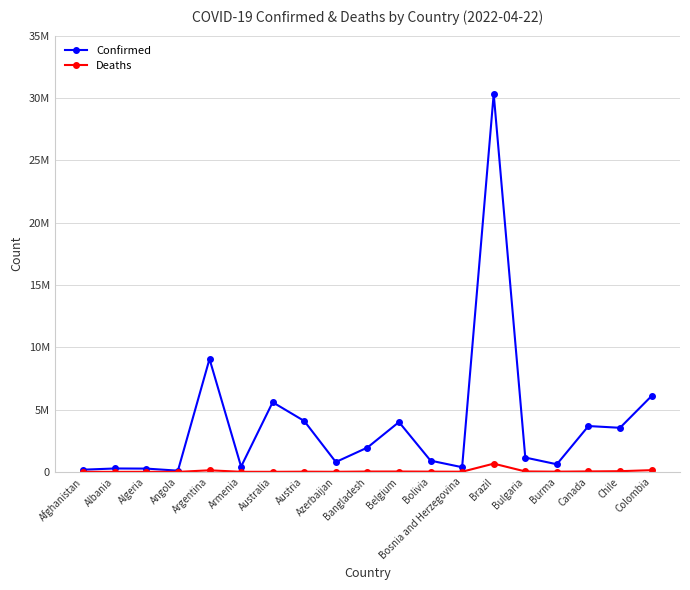

Which series has the widest spread of values?

Confirmed